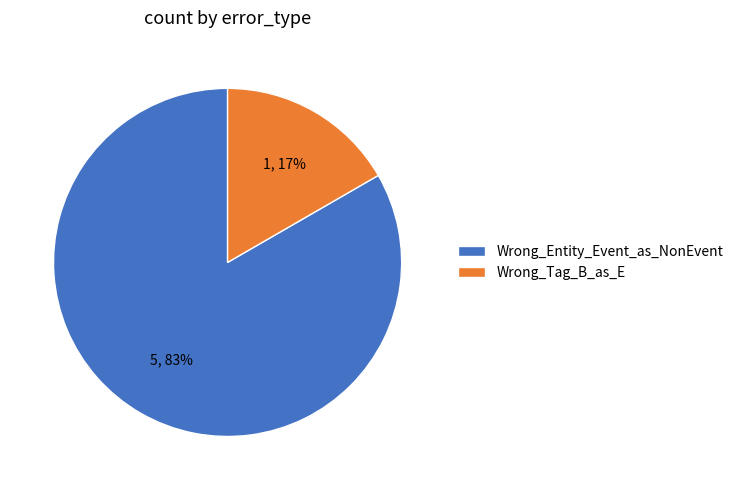

Which slice represents more than half of the pie?

Wrong_Entity_Event_as_NonEvent